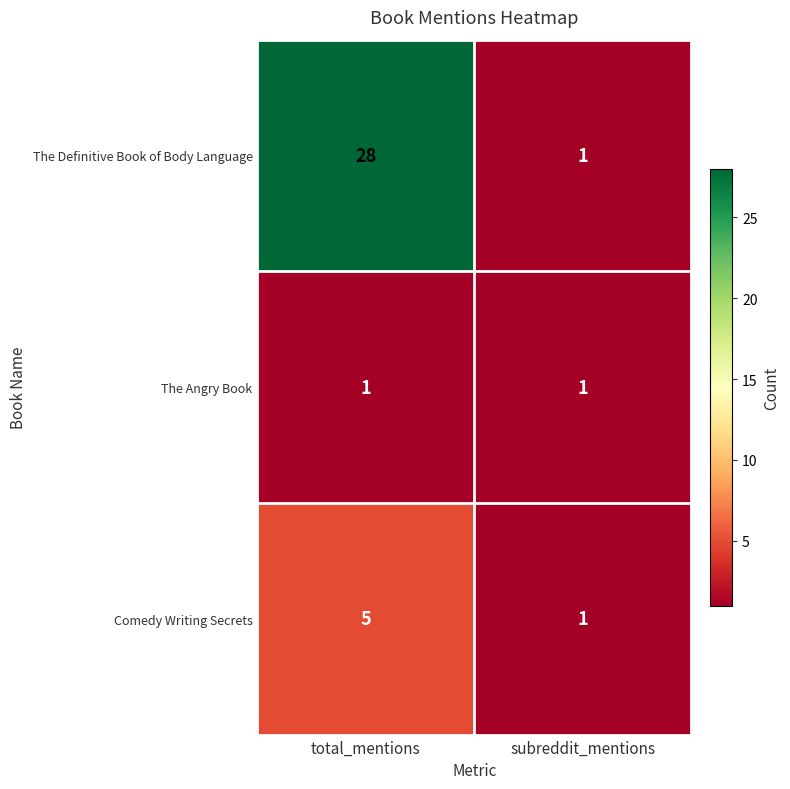

The Comedy Writing Secrets series shows 9 at total_mentions. True or false?

False